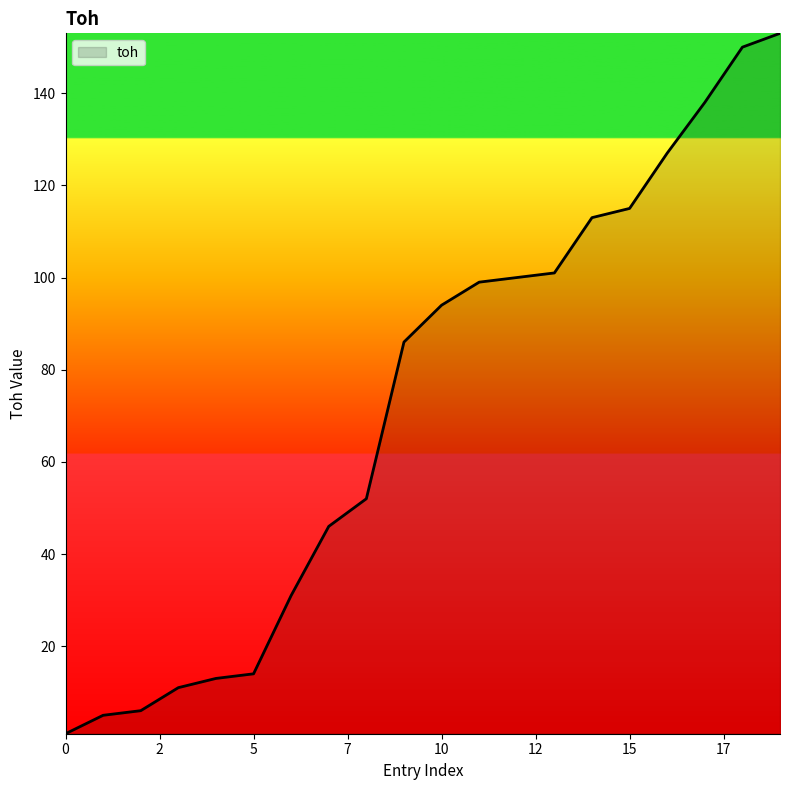

What is the greatest value displayed?

153